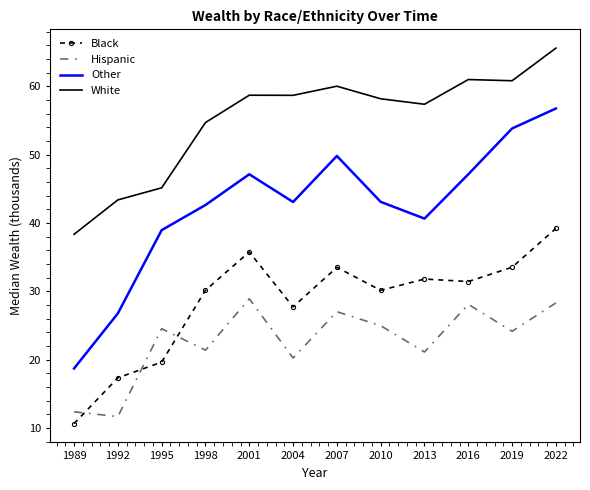

What is the maximum value for Hispanic?

28.9